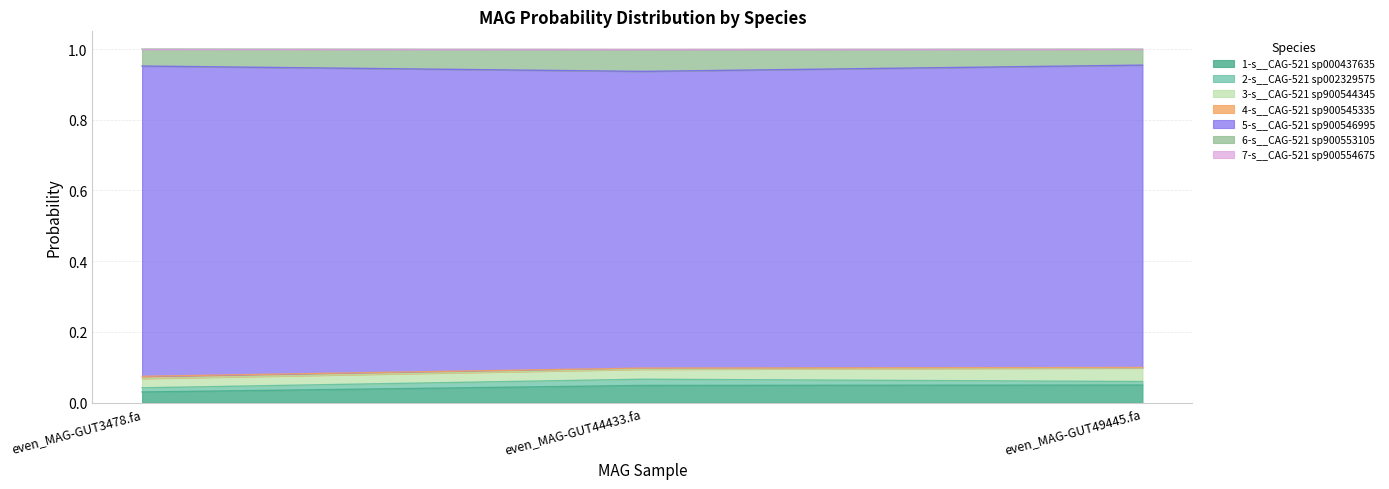

Which category has the highest value in the 7-s__CAG-521 sp900554675 series?

even_MAG-GUT3478.fa